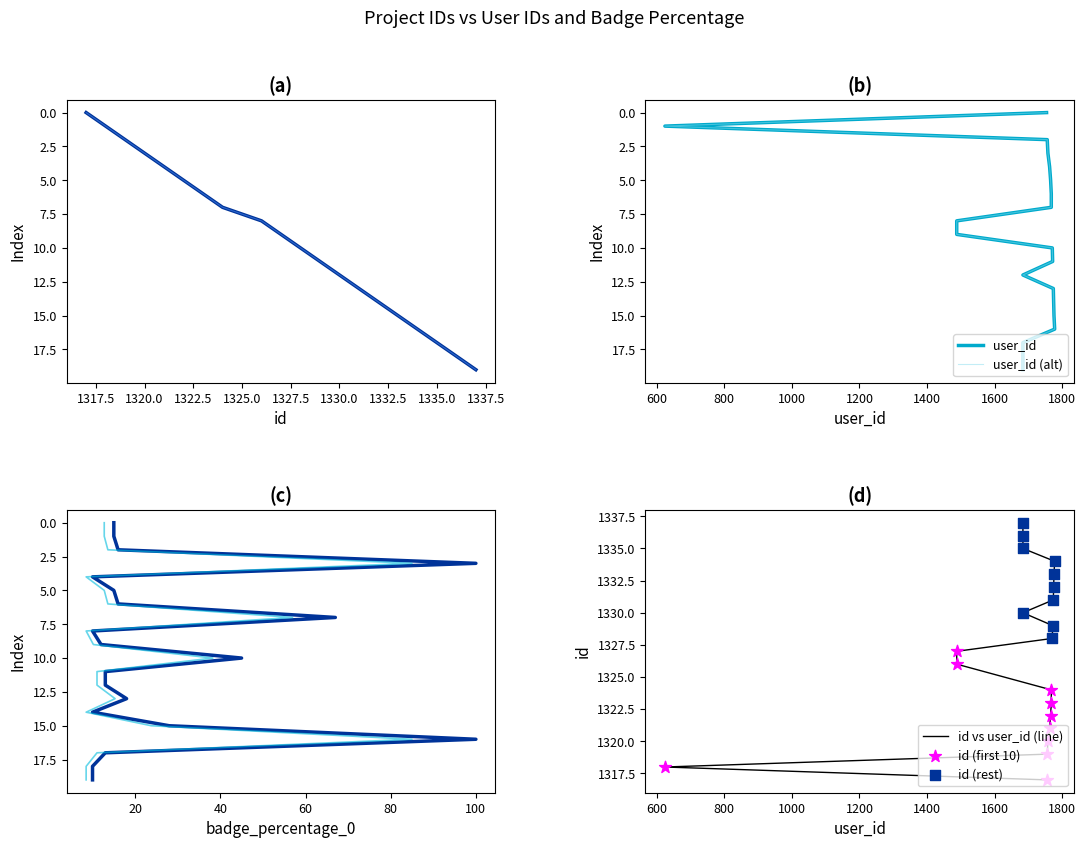

Which series has the largest Y range (max minus min)?

user_id